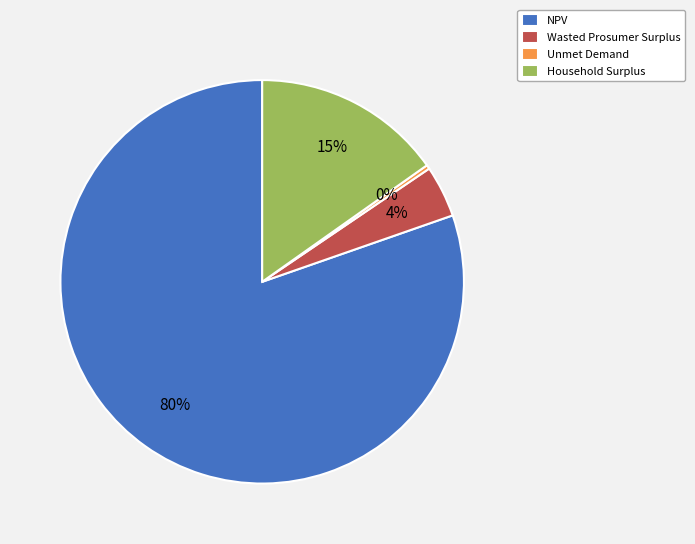

Is the sum of NPV and Wasted Prosumer Surplus greater than half?

Yes